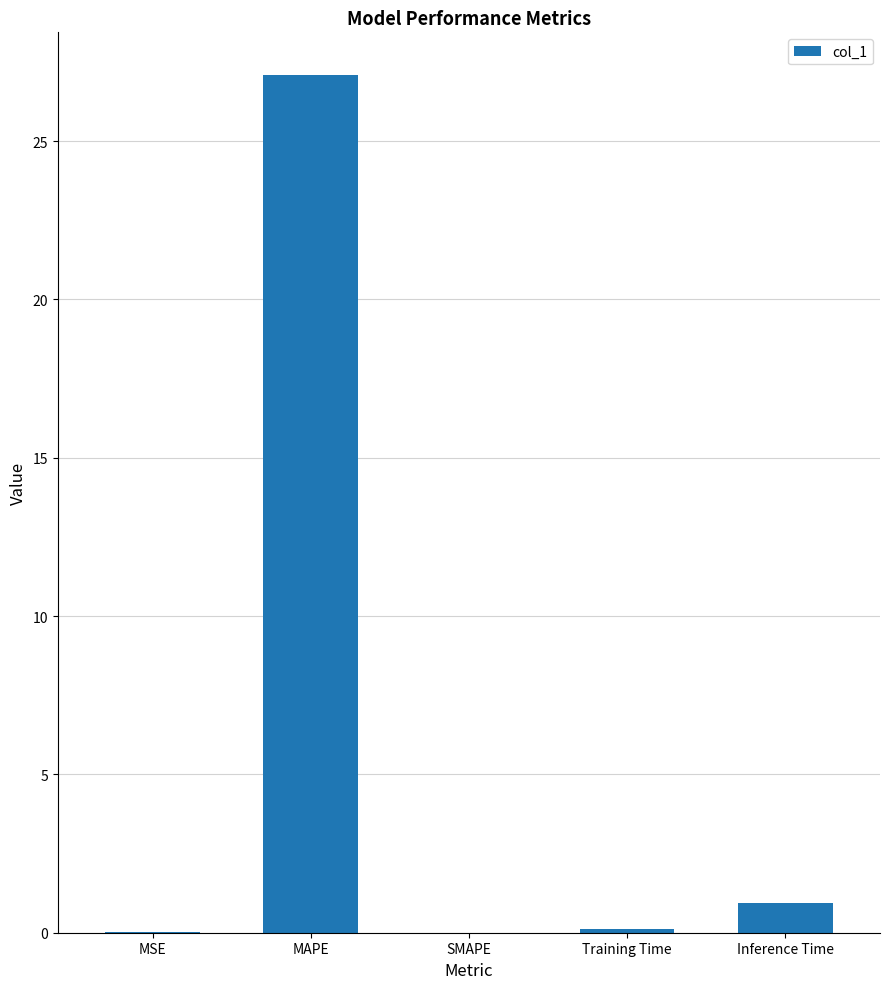

Which has a higher value, MAPE or SMAPE?

MAPE